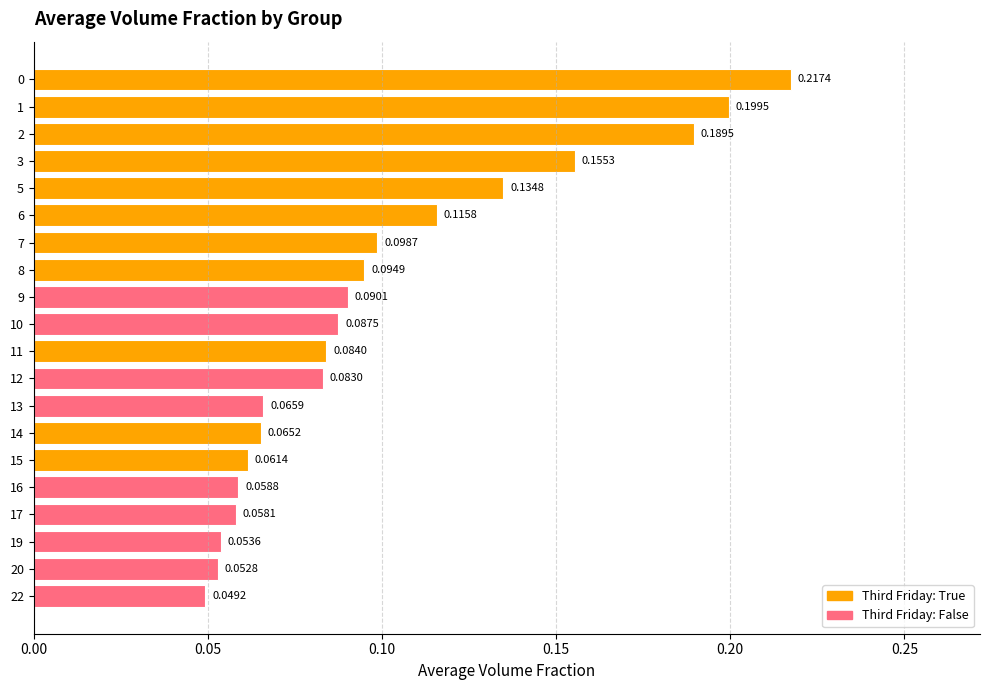

Which has a higher value, 17 or 14?

14